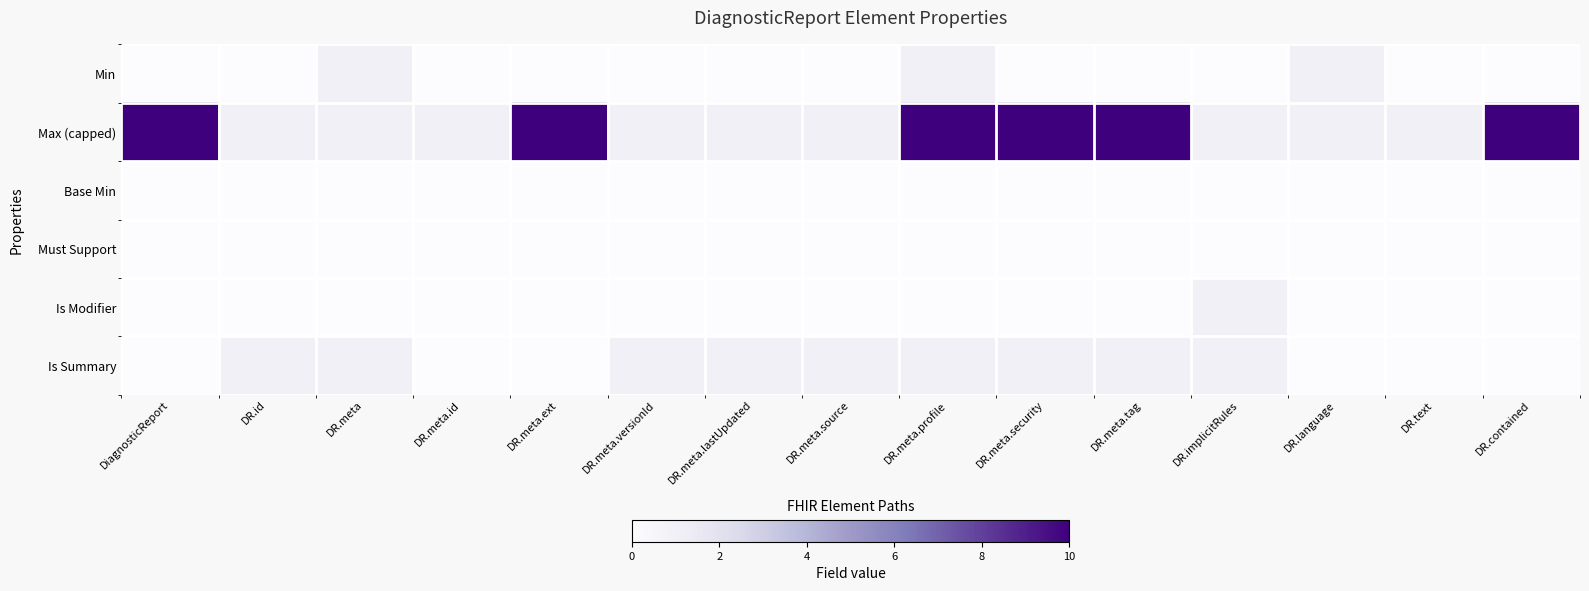

Reading right to left, extract all data points from this chart.

Min: DR.contained=0	DR.text=0	DR.language=1	DR.implicitRules=0	DR.meta.tag=0	DR.meta.security=0	DR.meta.profile=1	DR.meta.source=0	DR.meta.lastUpdated=0	DR.meta.versionId=0	DR.meta.ext=0	DR.meta.id=0	DR.meta=1	DR.id=0	DiagnosticReport=0
Max (capped): DR.contained=10	DR.text=1	DR.language=1	DR.implicitRules=1	DR.meta.tag=10	DR.meta.security=10	DR.meta.profile=10	DR.meta.source=1	DR.meta.lastUpdated=1	DR.meta.versionId=1	DR.meta.ext=10	DR.meta.id=1	DR.meta=1	DR.id=1	DiagnosticReport=10
Base Min: DR.contained=0	DR.text=0	DR.language=0	DR.implicitRules=0	DR.meta.tag=0	DR.meta.security=0	DR.meta.profile=0	DR.meta.source=0	DR.meta.lastUpdated=0	DR.meta.versionId=0	DR.meta.ext=0	DR.meta.id=0	DR.meta=0	DR.id=0	DiagnosticReport=0
Must Support: DR.contained=0	DR.text=0	DR.language=0	DR.implicitRules=0	DR.meta.tag=0	DR.meta.security=0	DR.meta.profile=0	DR.meta.source=0	DR.meta.lastUpdated=0	DR.meta.versionId=0	DR.meta.ext=0	DR.meta.id=0	DR.meta=0	DR.id=0	DiagnosticReport=0
Is Modifier: DR.contained=0	DR.text=0	DR.language=0	DR.implicitRules=1	DR.meta.tag=0	DR.meta.security=0	DR.meta.profile=0	DR.meta.source=0	DR.meta.lastUpdated=0	DR.meta.versionId=0	DR.meta.ext=0	DR.meta.id=0	DR.meta=0	DR.id=0	DiagnosticReport=0
Is Summary: DR.contained=0	DR.text=0	DR.language=0	DR.implicitRules=1	DR.meta.tag=1	DR.meta.security=1	DR.meta.profile=1	DR.meta.source=1	DR.meta.lastUpdated=1	DR.meta.versionId=1	DR.meta.ext=0	DR.meta.id=0	DR.meta=1	DR.id=1	DiagnosticReport=0